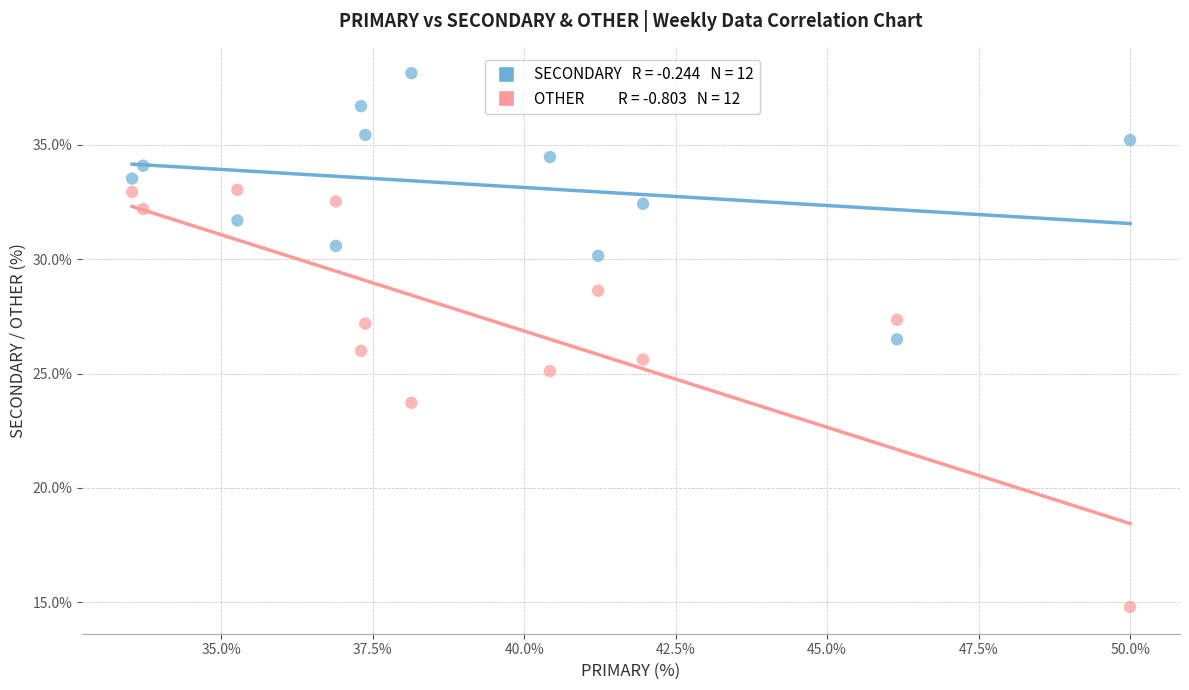

Across all data points, what is the range of X values (max minus min)?

16.5